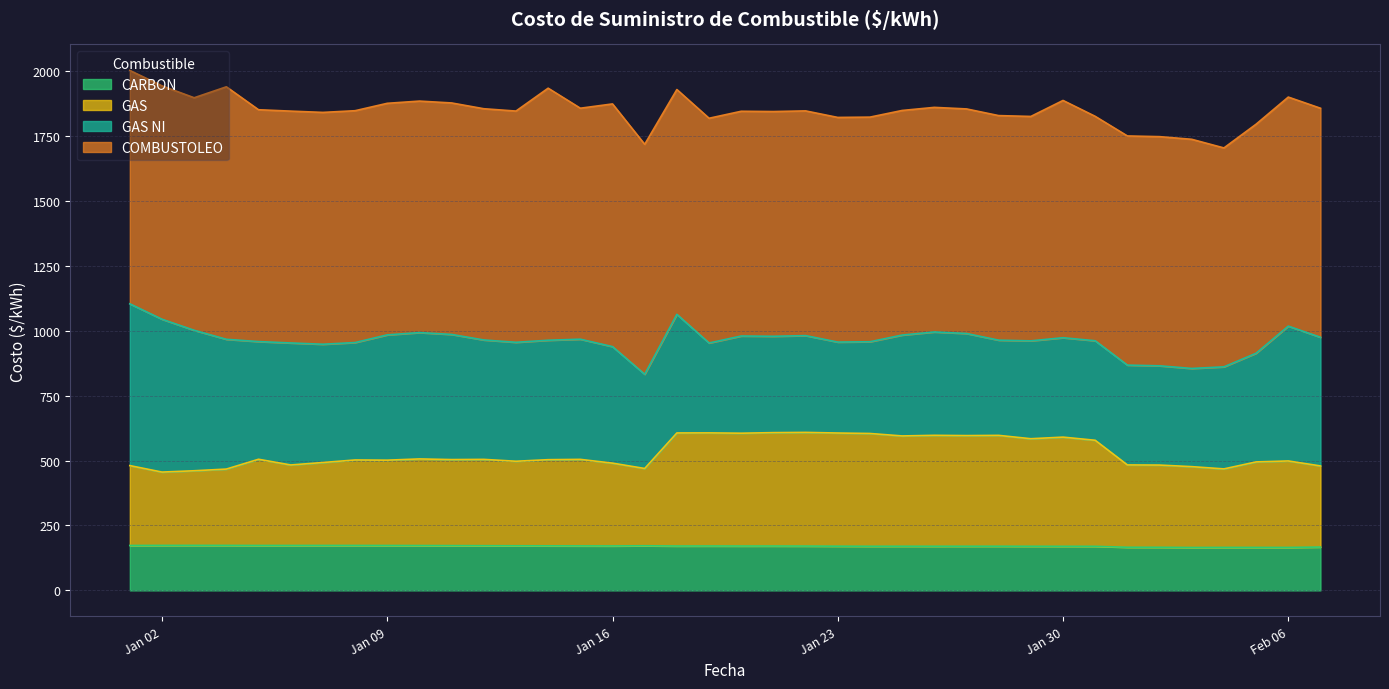

What is the difference between the CARBON values at 2024-01-17 and 2024-01-04?

1.3